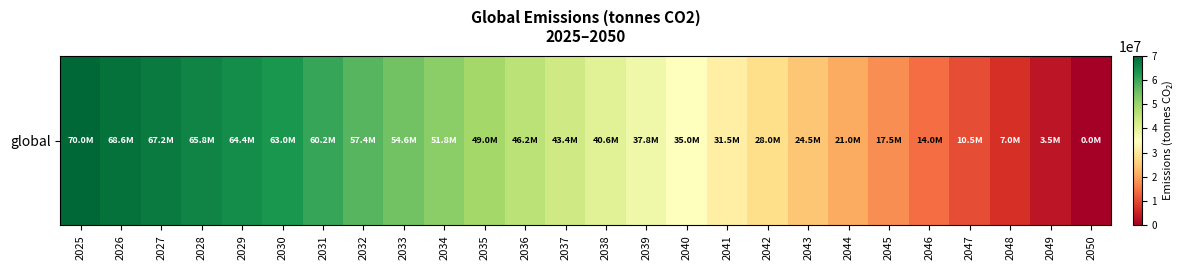

List the labels in order of value, largest first.

2025, 2026, 2027, 2028, 2029, 2030, 2031, 2032, 2033, 2034, 2035, 2036, 2037, 2038, 2039, 2040, 2041, 2042, 2043, 2044, 2045, 2046, 2047, 2048, 2049, 2050